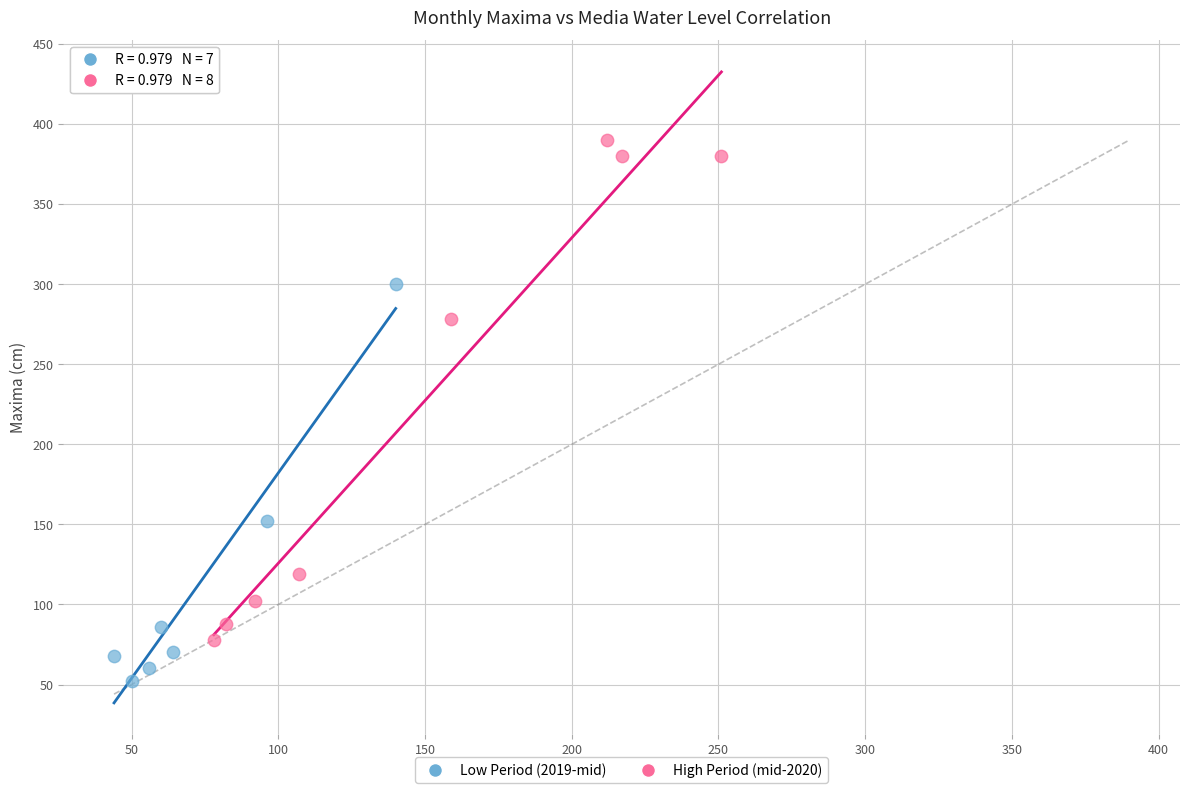

Which series reaches the maximum Y coordinate?

High Period (mid-2020)